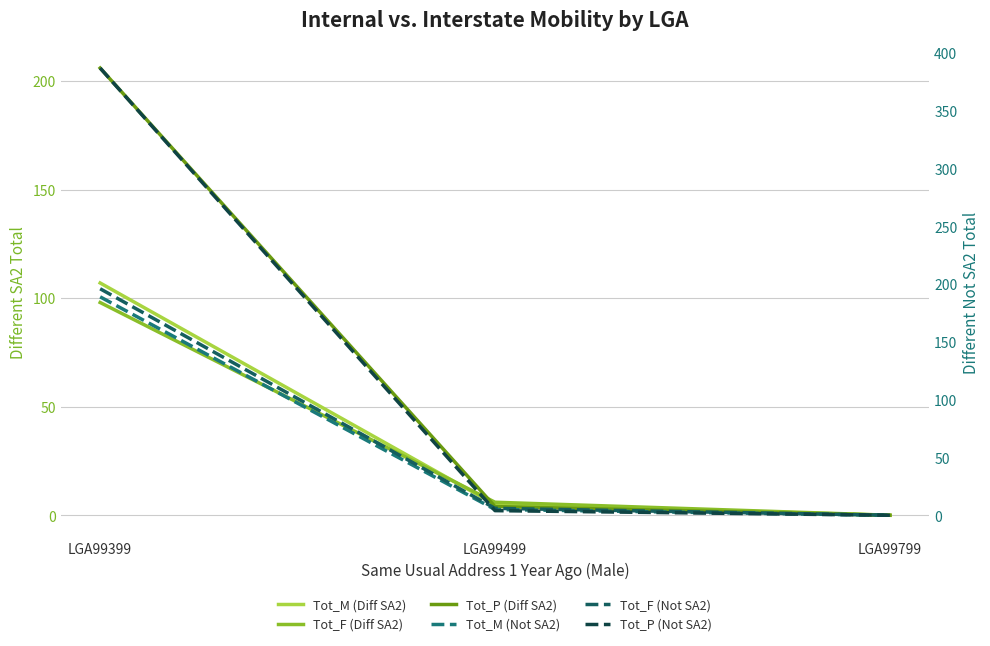

Which series changed the most between LGA99499 and LGA99799?

Tot_F (Diff SA2)